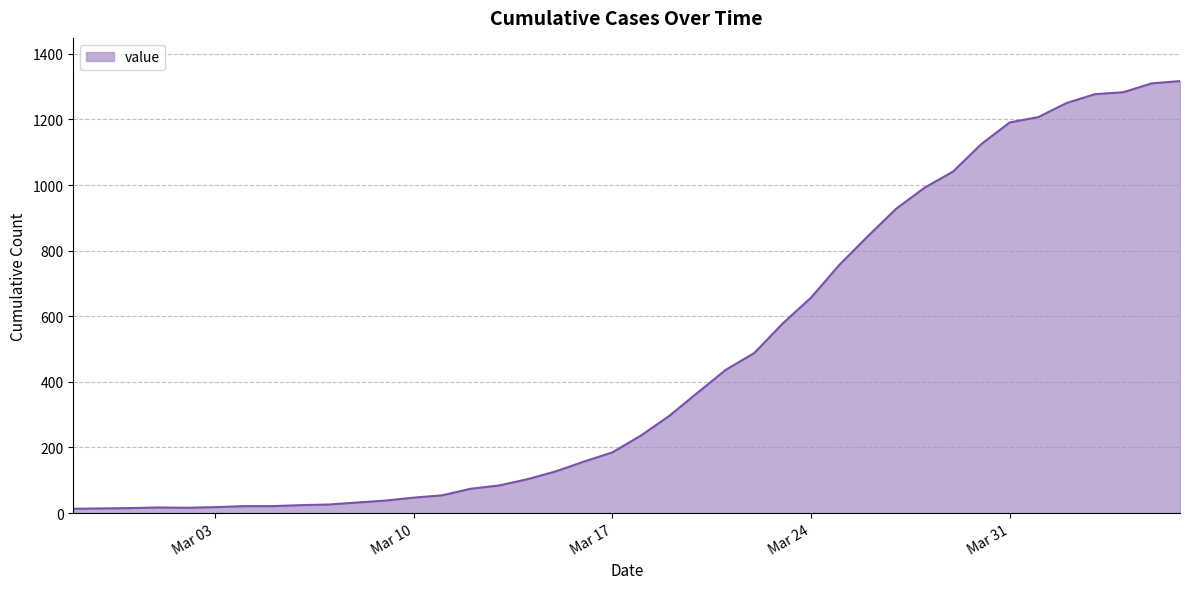

Does the chart display data point markers on the line(s)?

No